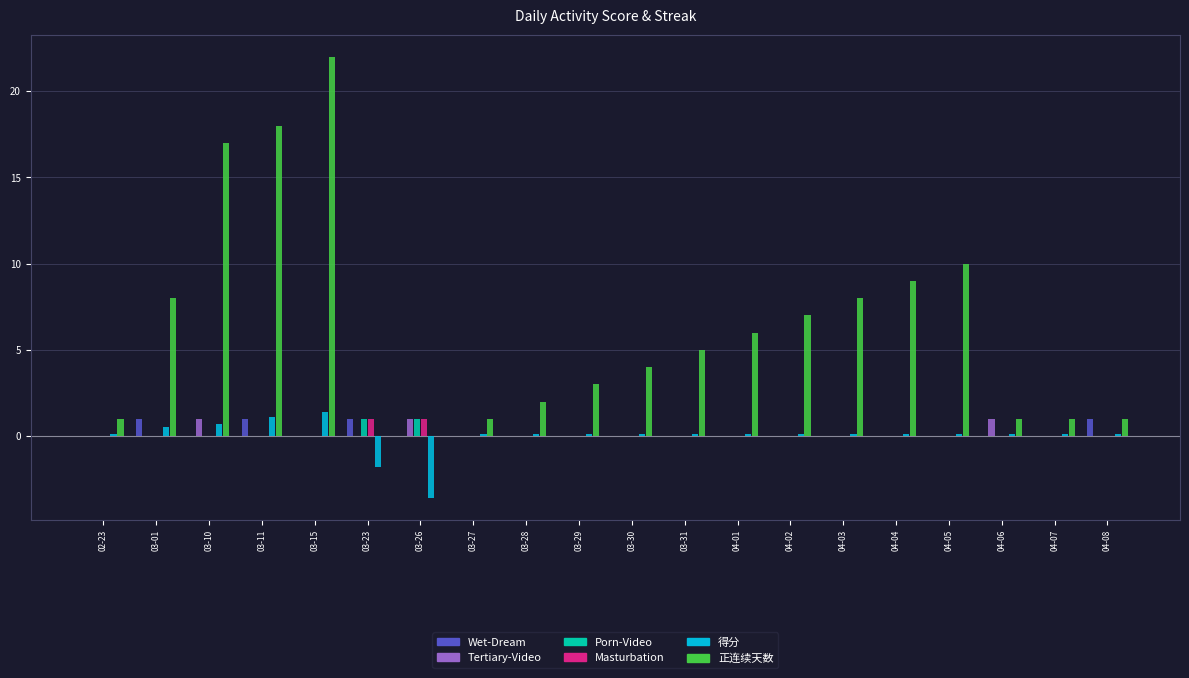

Which category has the highest value across all series?

03-15